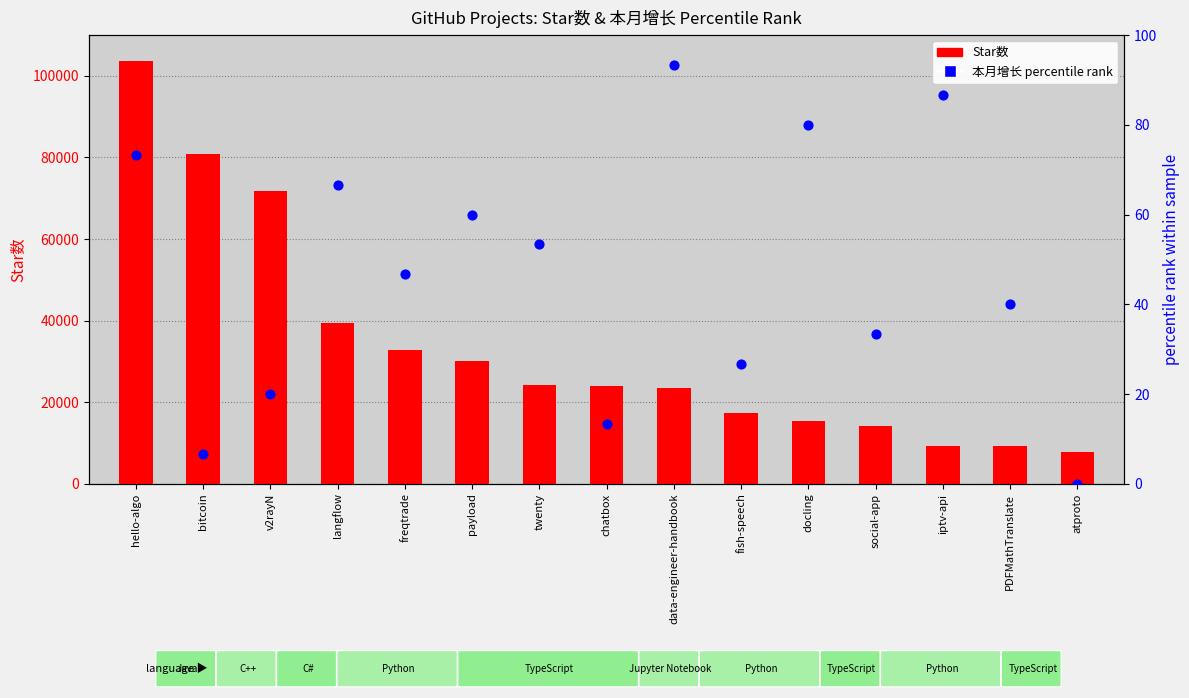

Which series has the largest total across all categories?

Star数